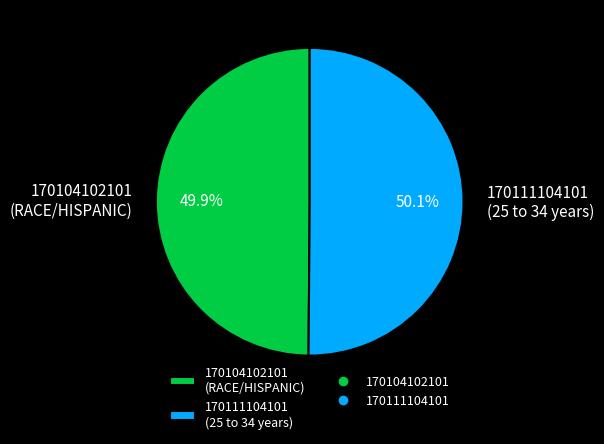

To the nearest percent, what percentage of the pie is 170104102101?

50%